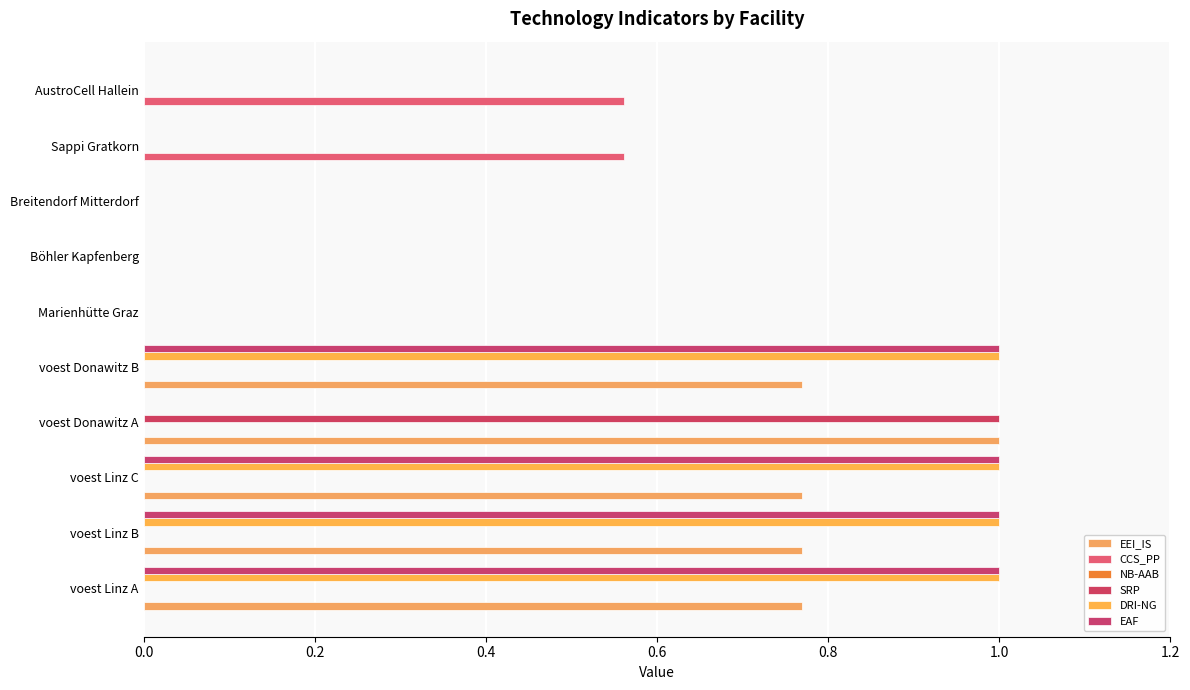

Count the number of categories in the chart.

10